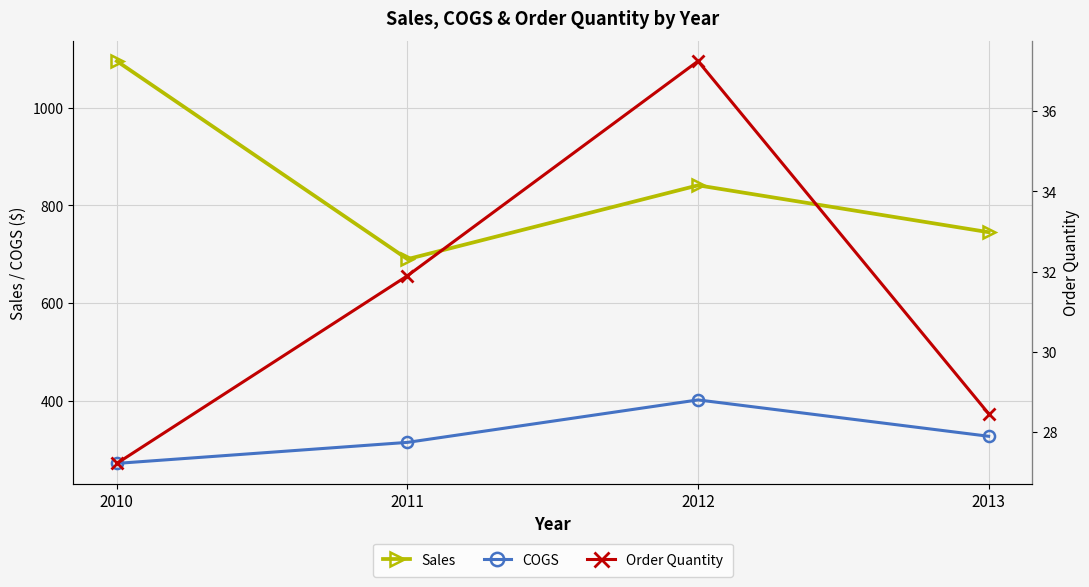

Is it true that COGS equals 463.1 at 2013?

False